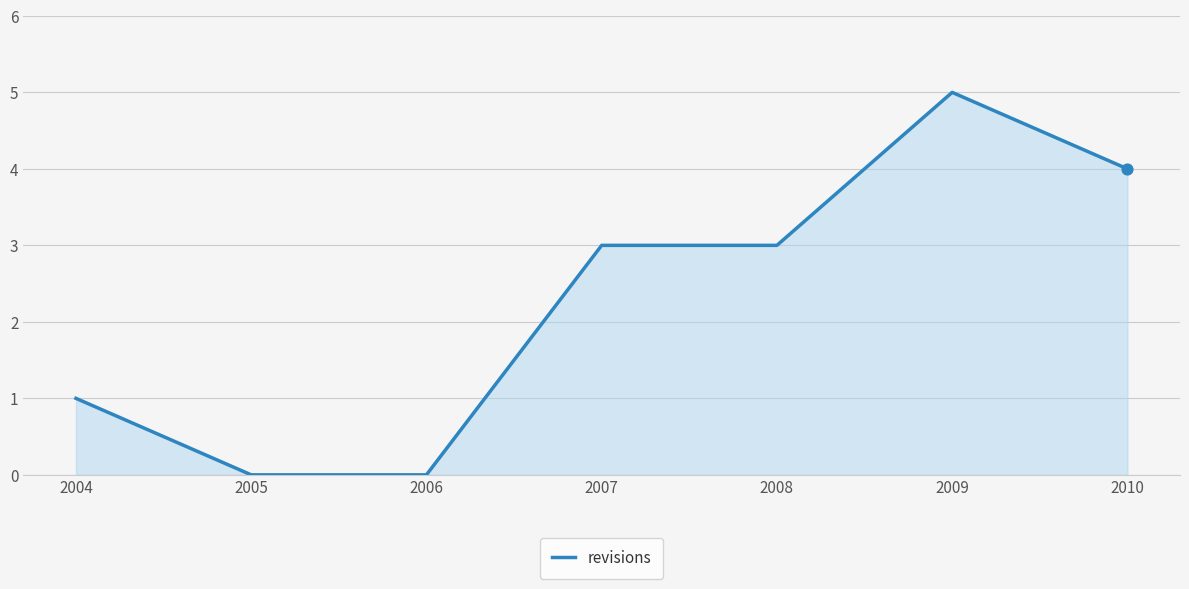

What is the change in value from 2006 to 2009?

+5